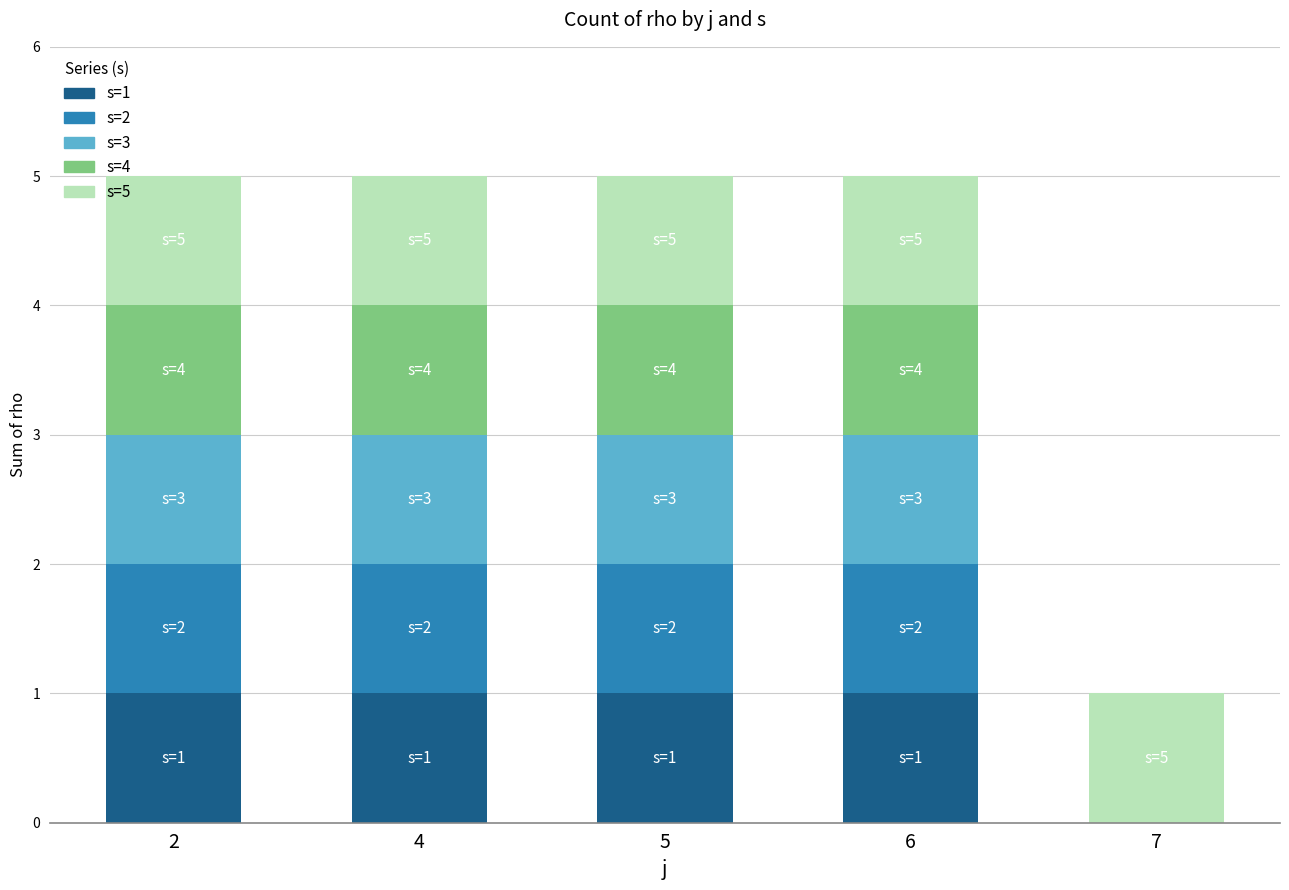

What is the average value of the s=1 series?

1